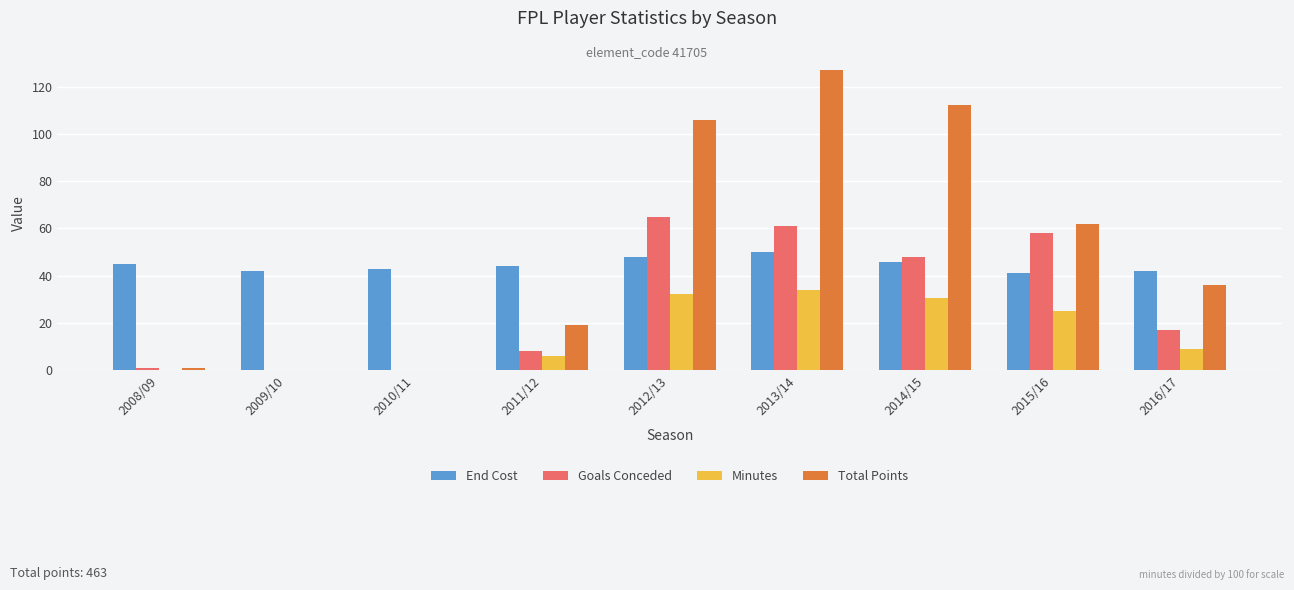

What is the total value across all series at 2014/15?

236.6